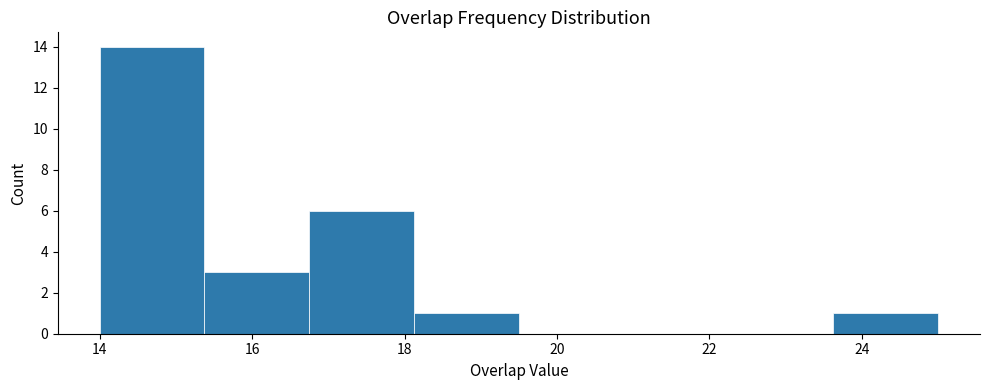

What is the height of the bar covering 15.4 to 16.8 on the x-axis? Neither the bar edges nor the heights are printed on the chart, so give them approximately, as read against the axes.

3